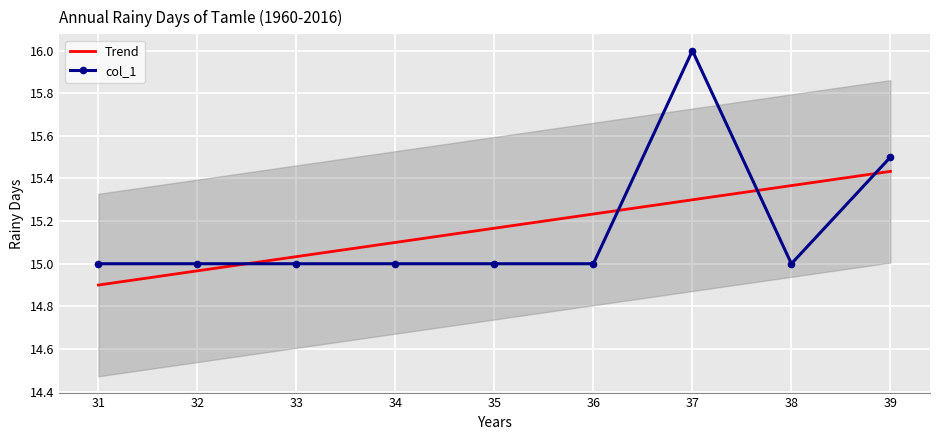

Is the value of Trend at 34 greater than the value of col_1 at 37?

No